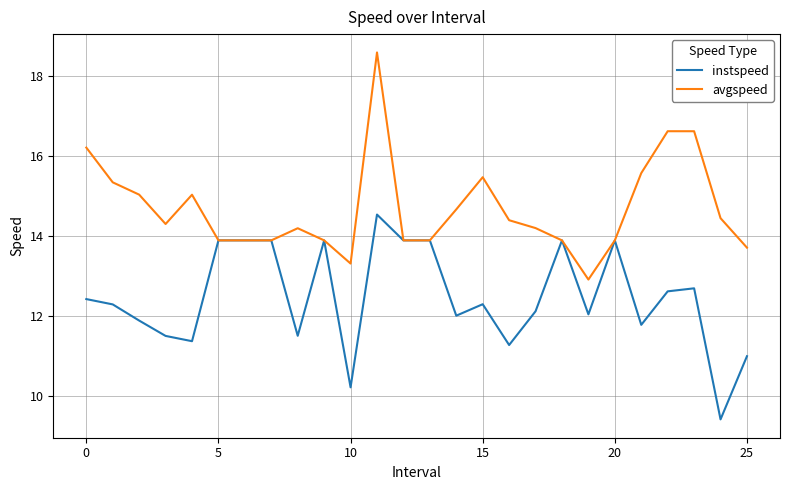

Which series has the widest spread of values?

avgspeed